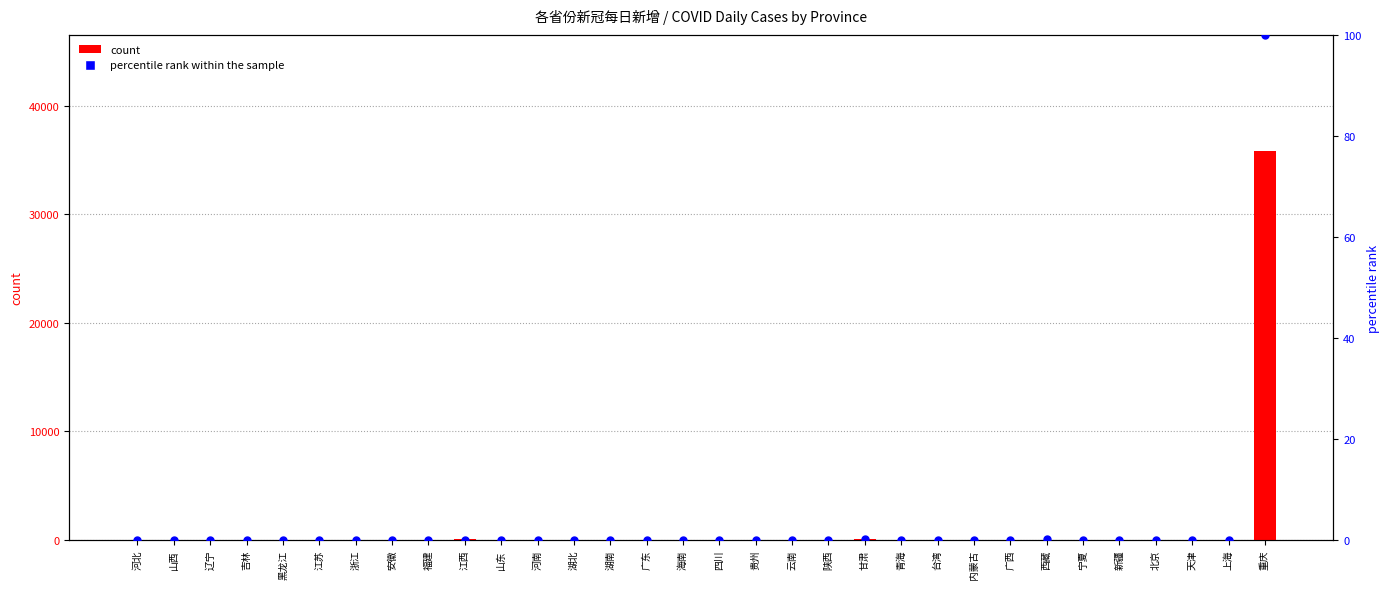

At how many categories does at least one series exceed 26543?

1